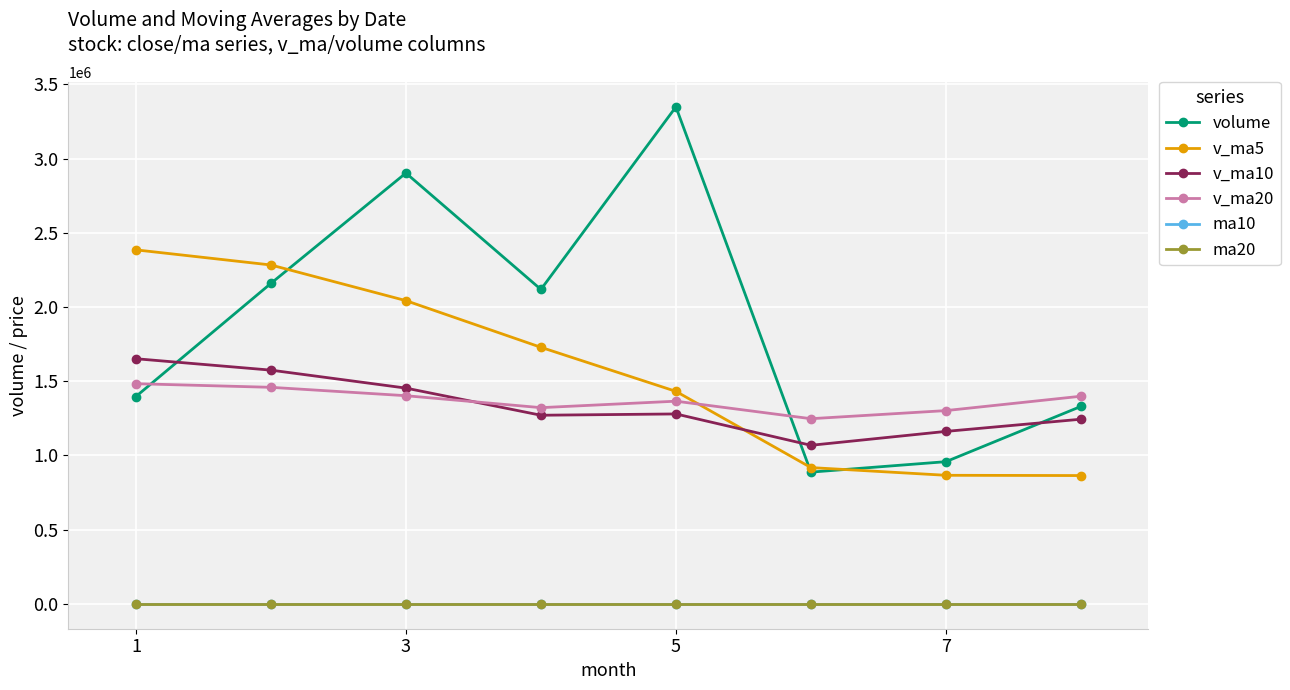

True or false: v_ma20 and v_ma5 intersect in this chart.

True